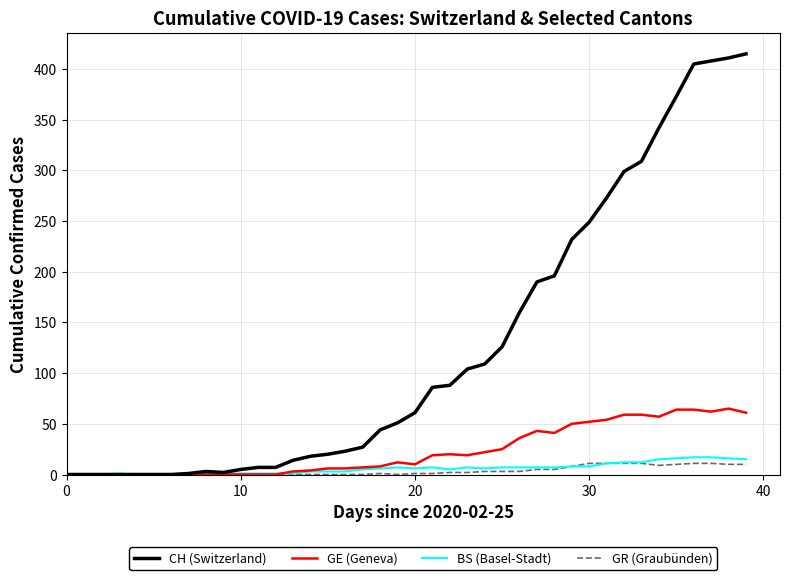

What is the greatest value displayed?

415